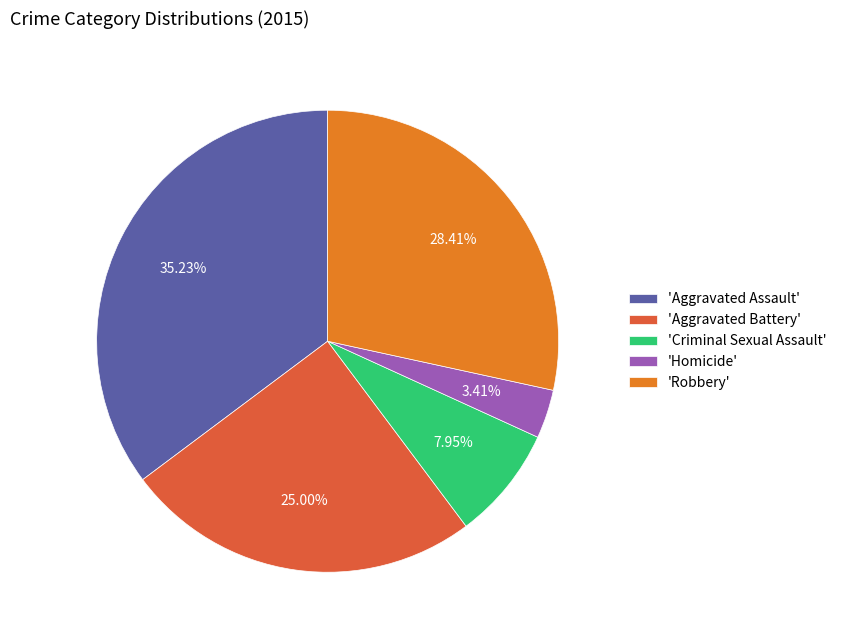

Between 'Robbery' and 'Criminal Sexual Assault', which is larger?

'Robbery'